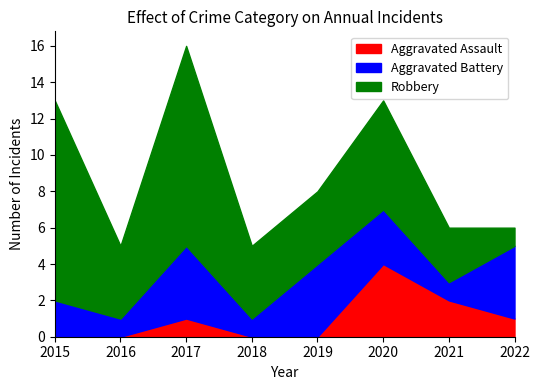

What is the spread (max minus min) of values at 2016?

4